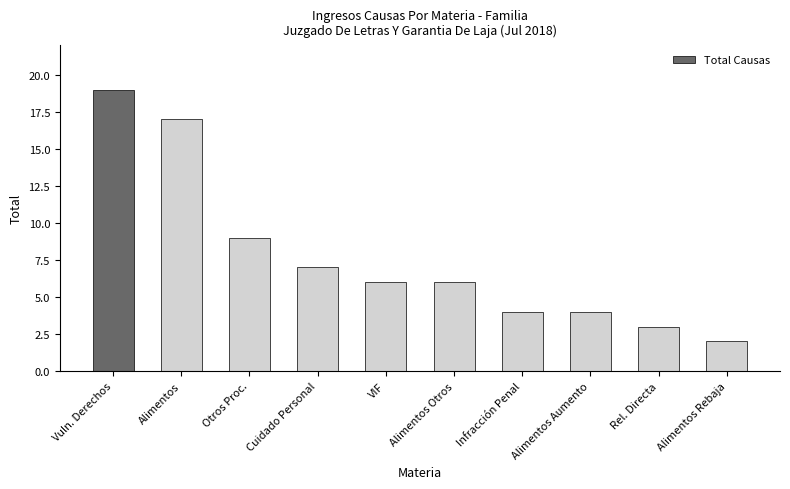

How many bars are there in total?

10